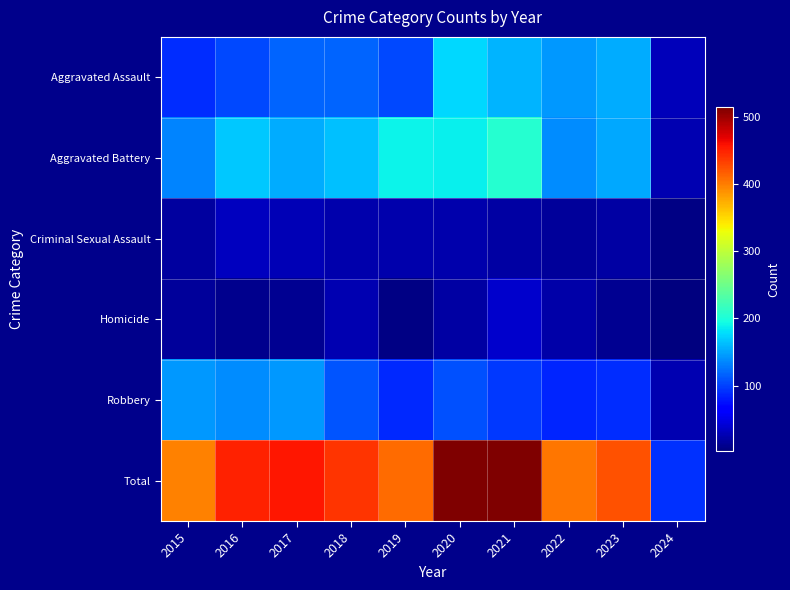

Which has a higher value, 2015 or 2022?

2022